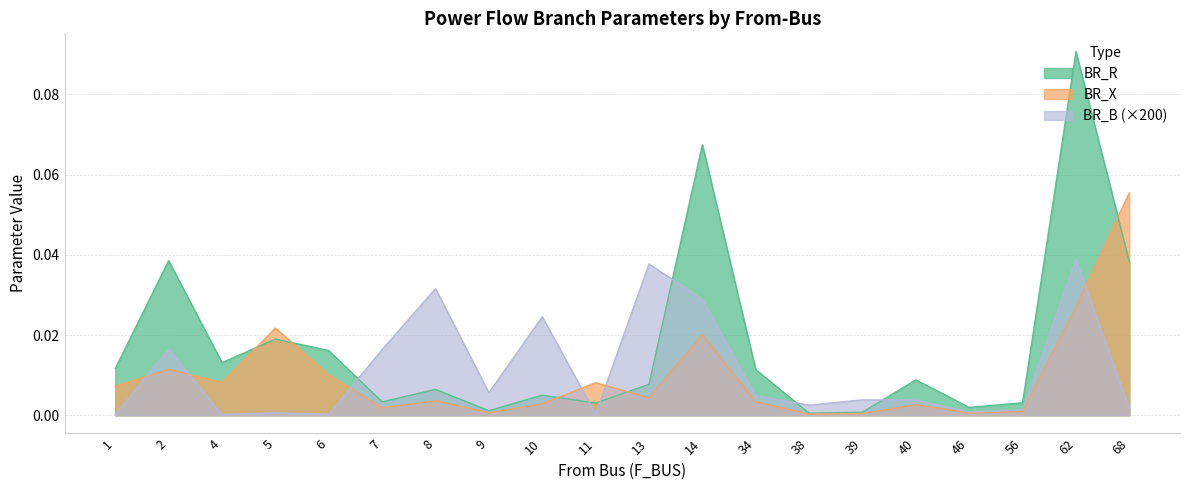

True or false: BR_B has a value of 0.0 at 8.

False